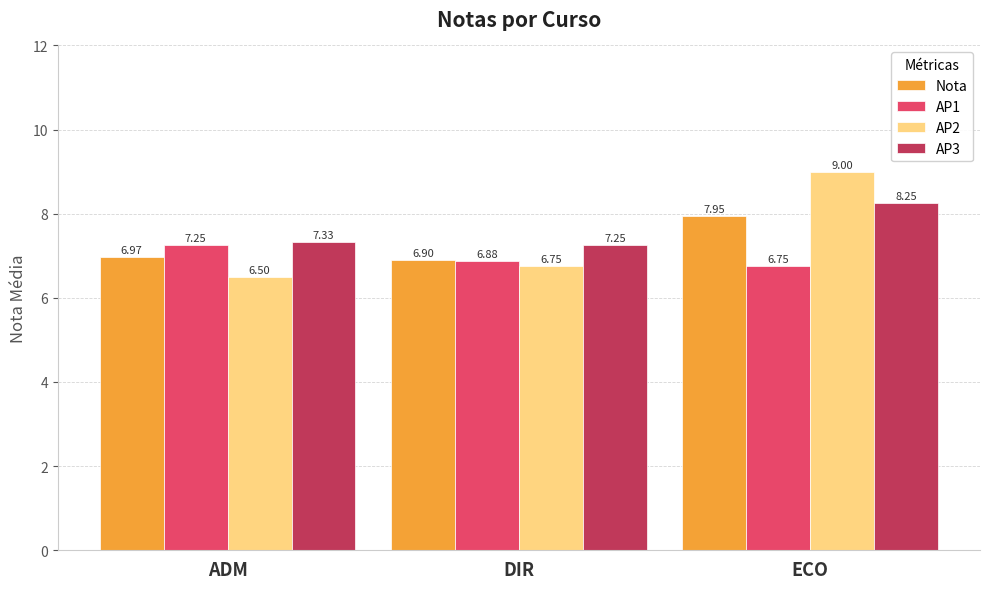

What is the difference between the highest and lowest values at ADM?

0.8